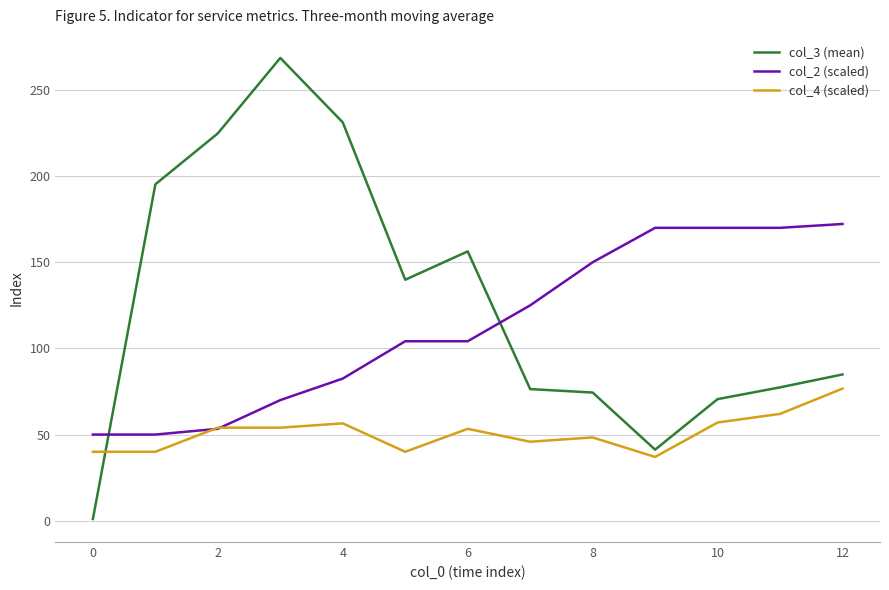

Is this an area chart (filled region under the line)?

No